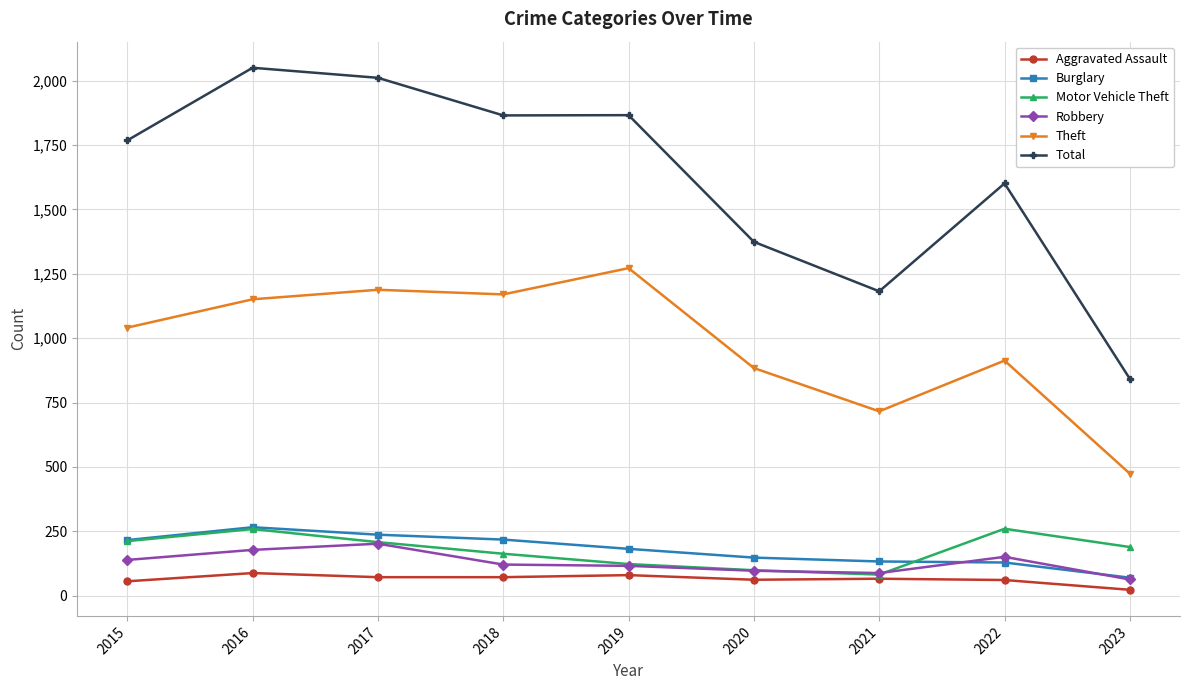

Which series has the largest range (max minus min)?

Total